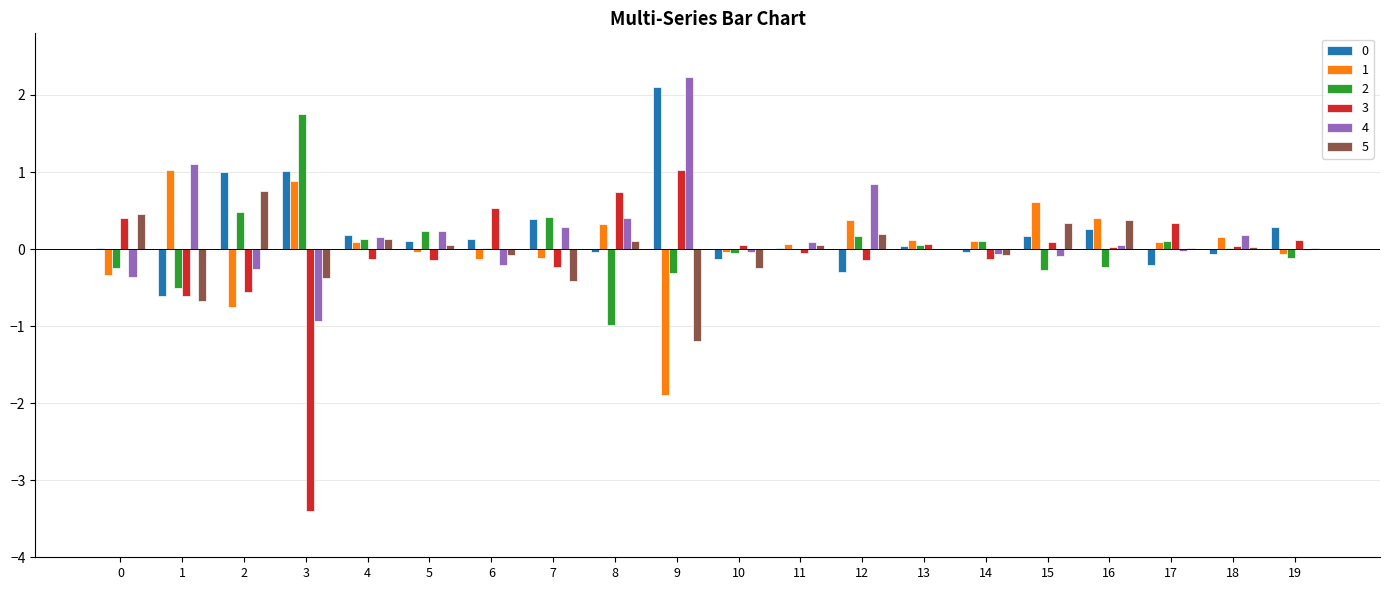

Which category has the highest value across all series?

9